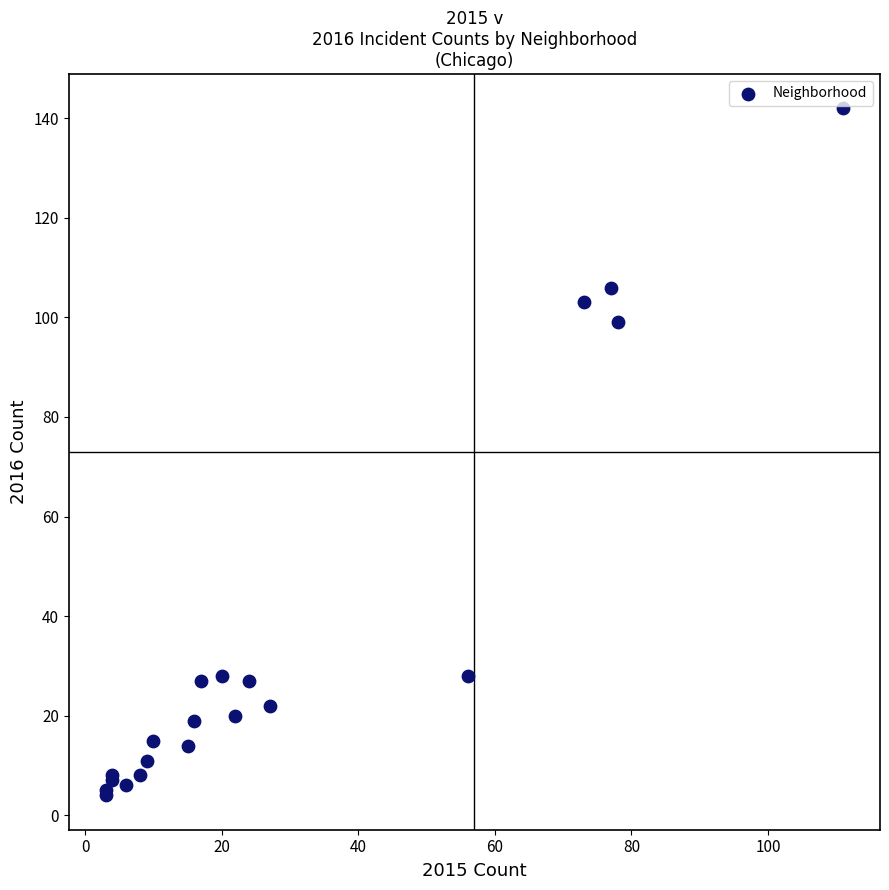

What Y value in the scatter plot is closest to 73?

99